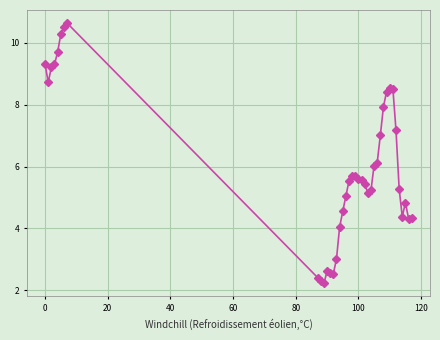

What is the smallest value displayed?

2.2